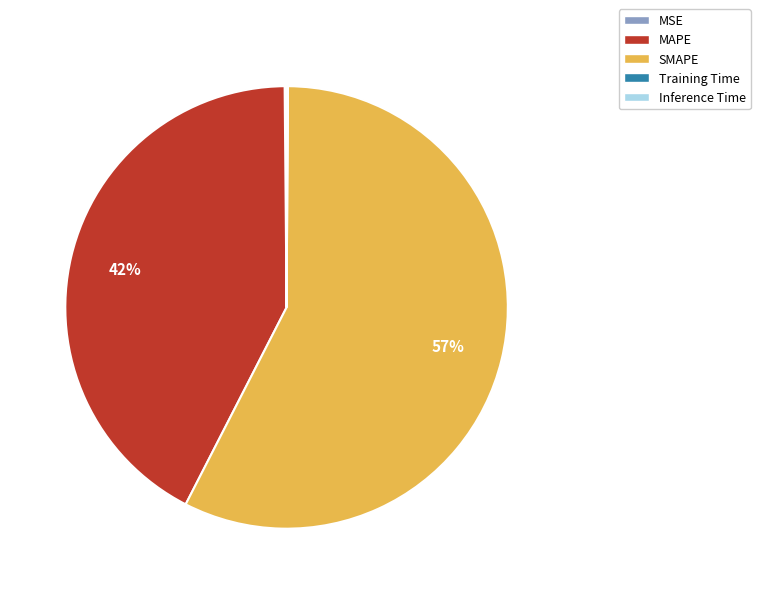

Do MAPE and SMAPE together represent more than half of the pie?

Yes